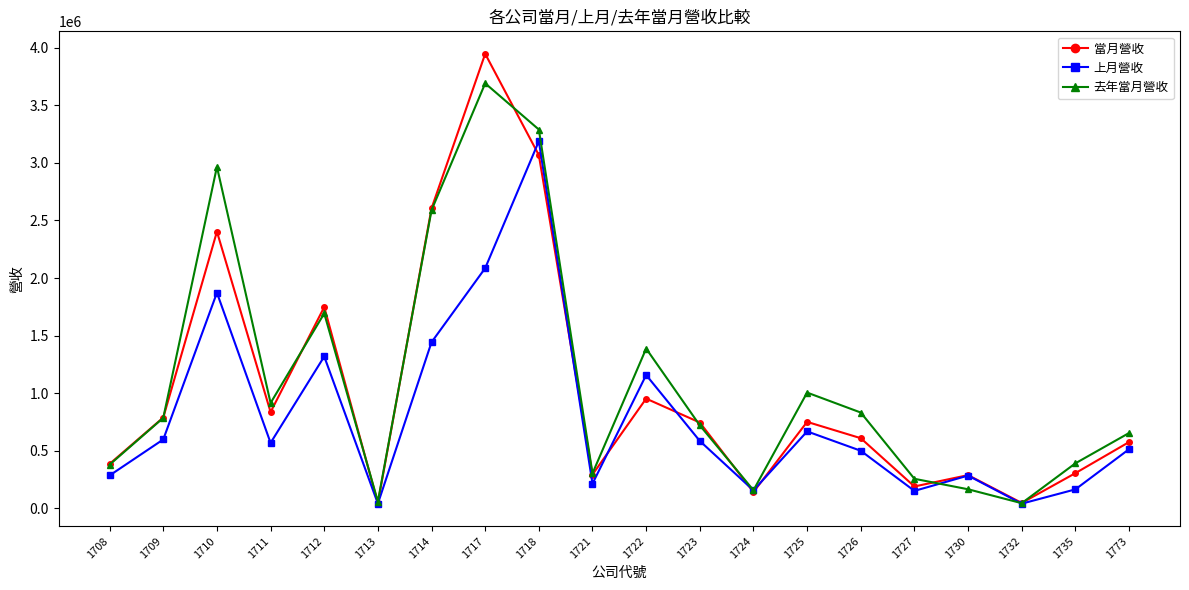

At which category does 去年當月營收 reach its first local peak?

1710